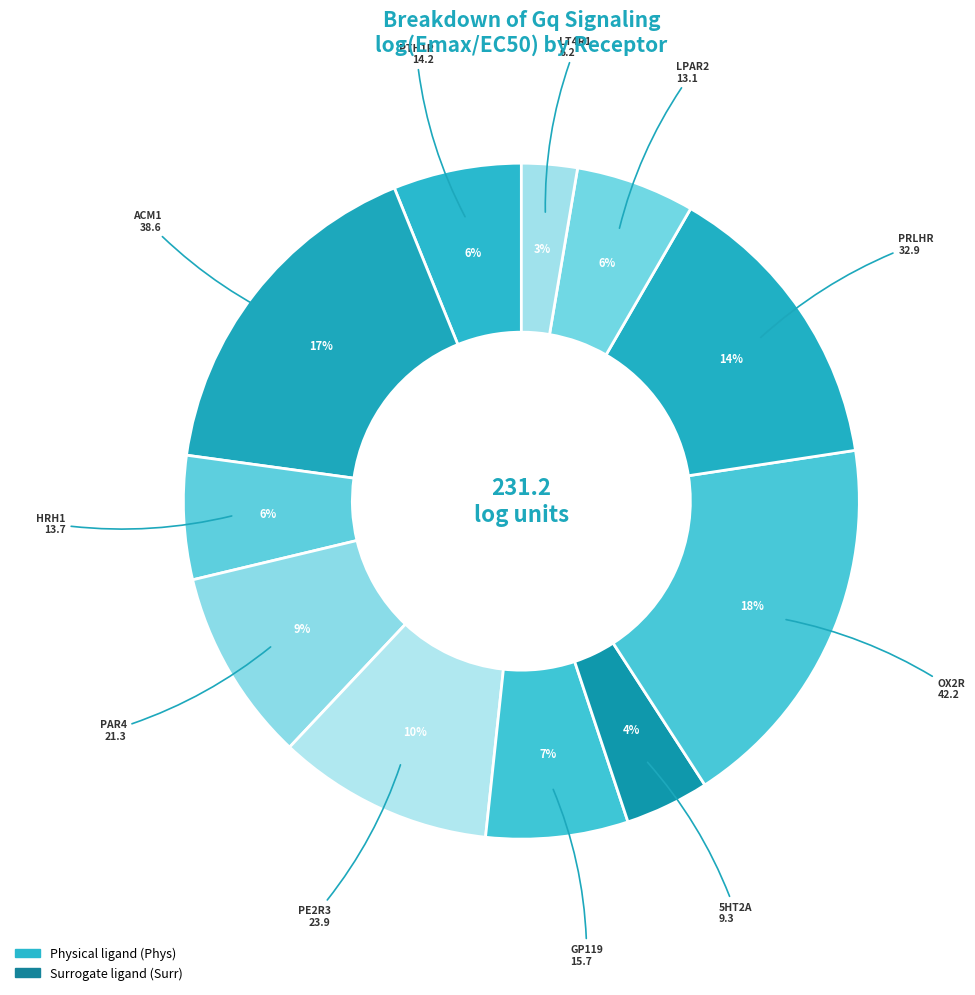

Count the number of slices in the pie.

11